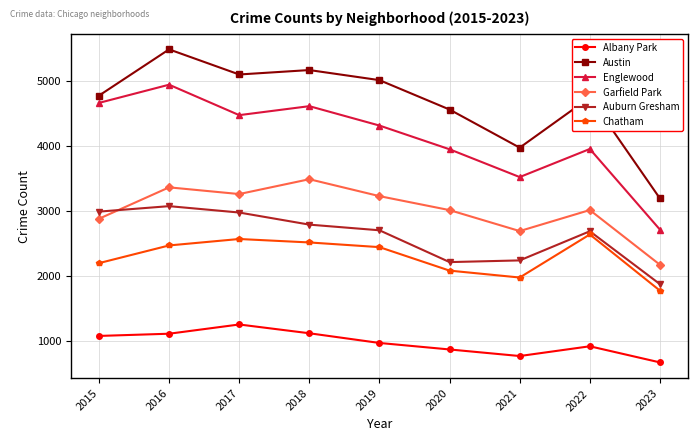

Between 2015 and 2020, which series saw the biggest shift?

Auburn Gresham